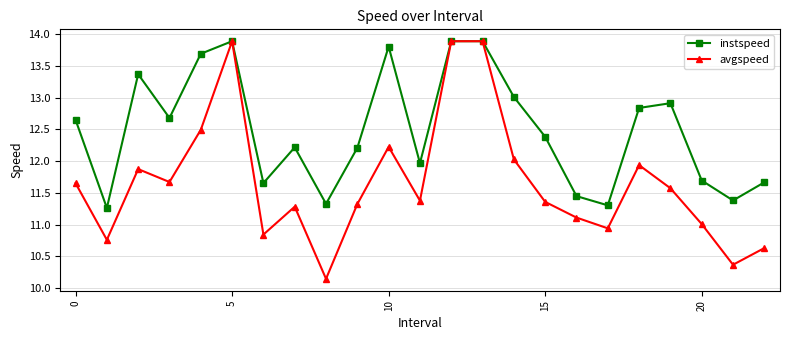

List the series in order of their overall mean, highest first.

instspeed, avgspeed